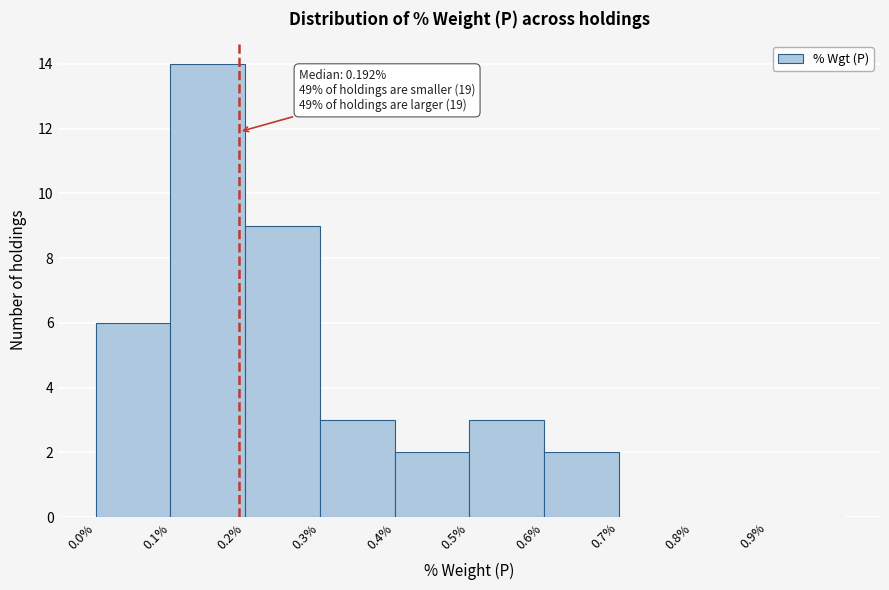

Which range on the x-axis has the tallest bar?

0.1 to 0.2